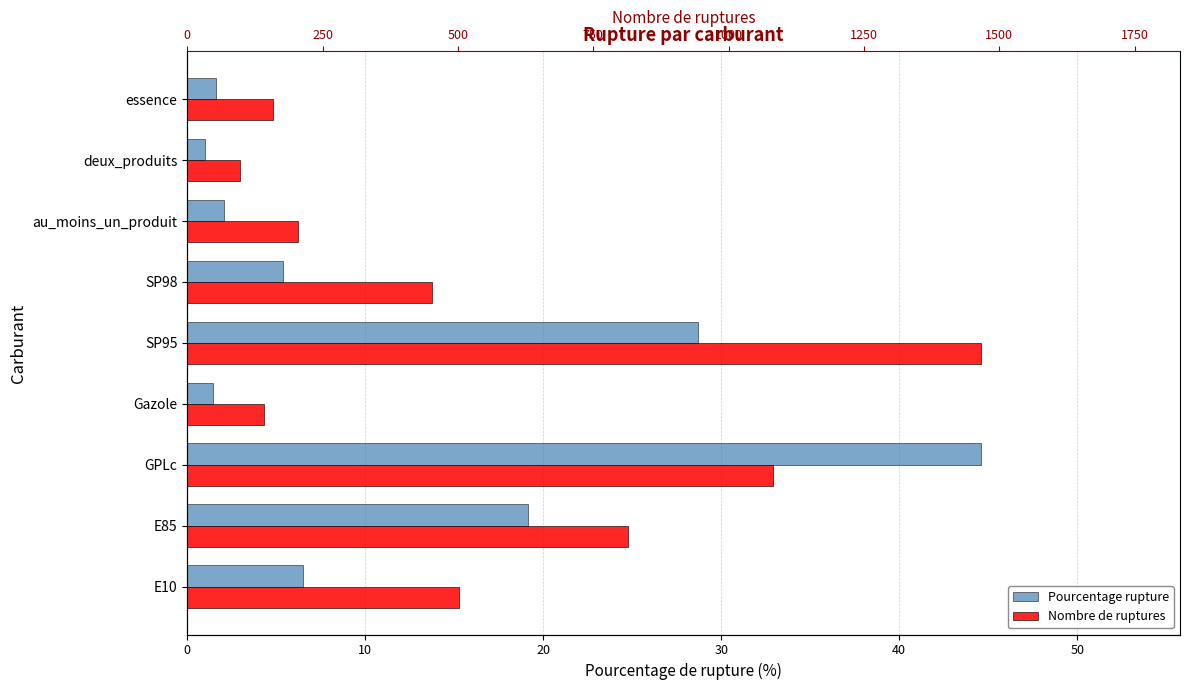

What is the sum of the Nombre de ruptures values at SP98 and E10?

953.0